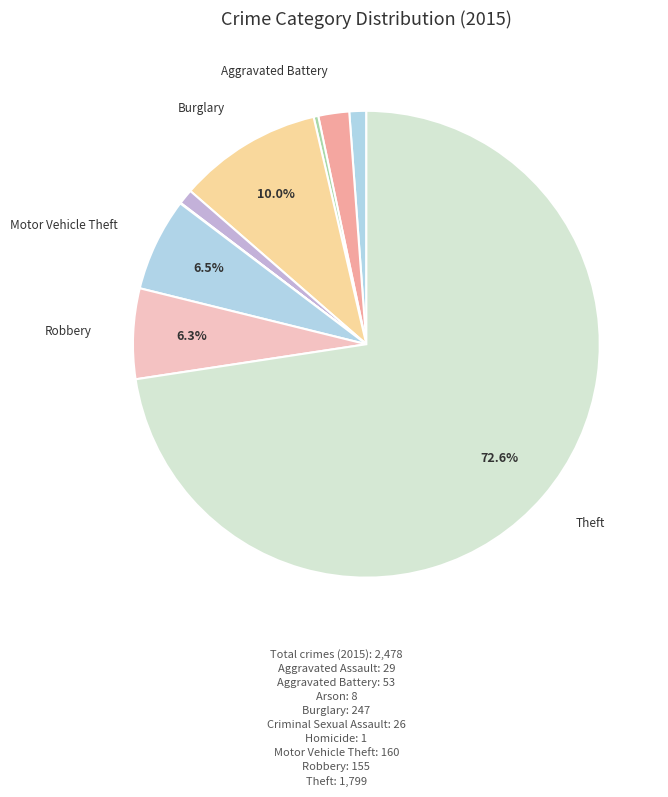

Is there any slice that represents more than half of the pie?

Yes